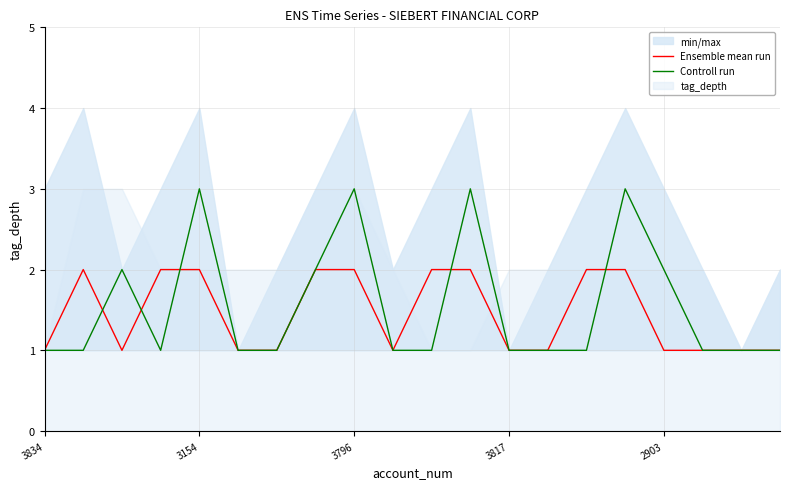

After their last crossing, which series has the higher values: Controll run or Ensemble mean run?

Controll run